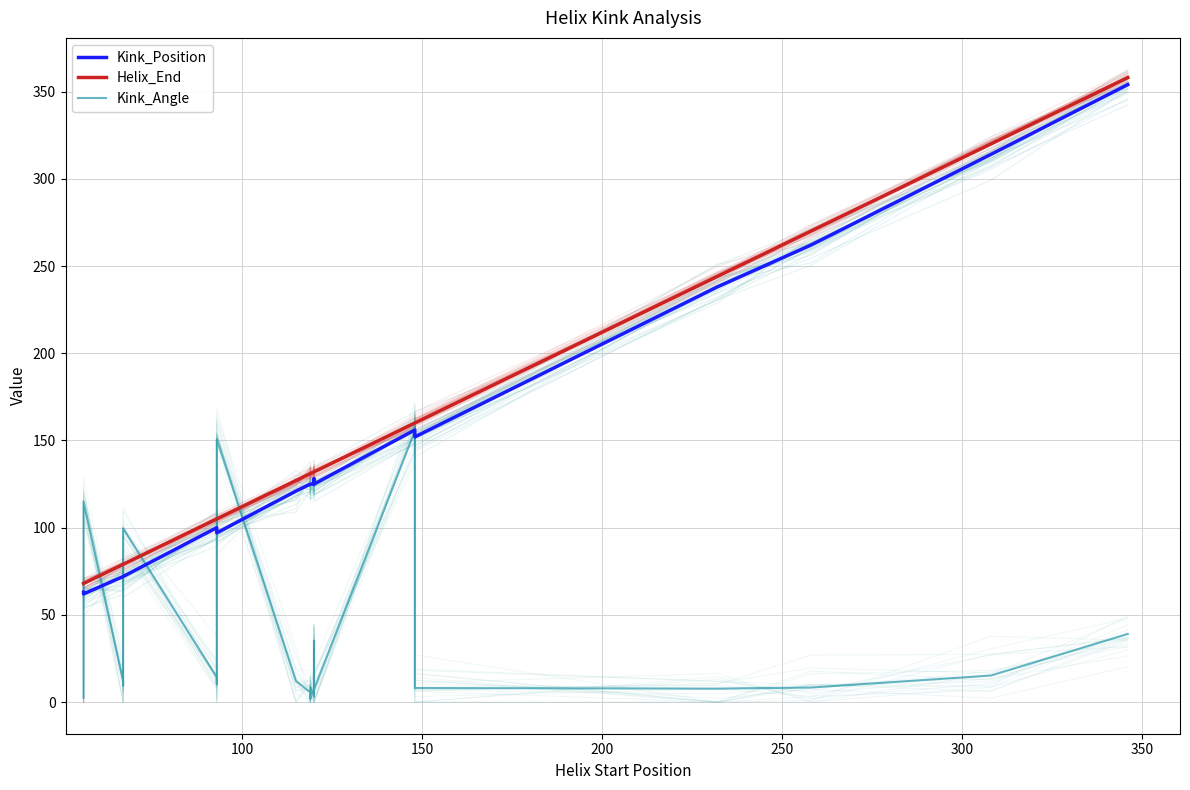

What is the greatest value displayed?

358.0